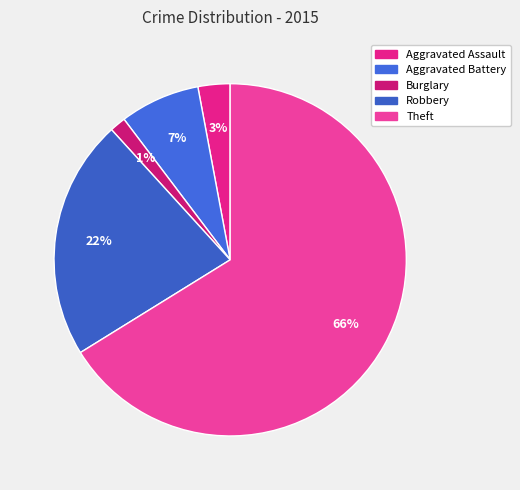

What portion of the pie excludes Burglary?

98.5%